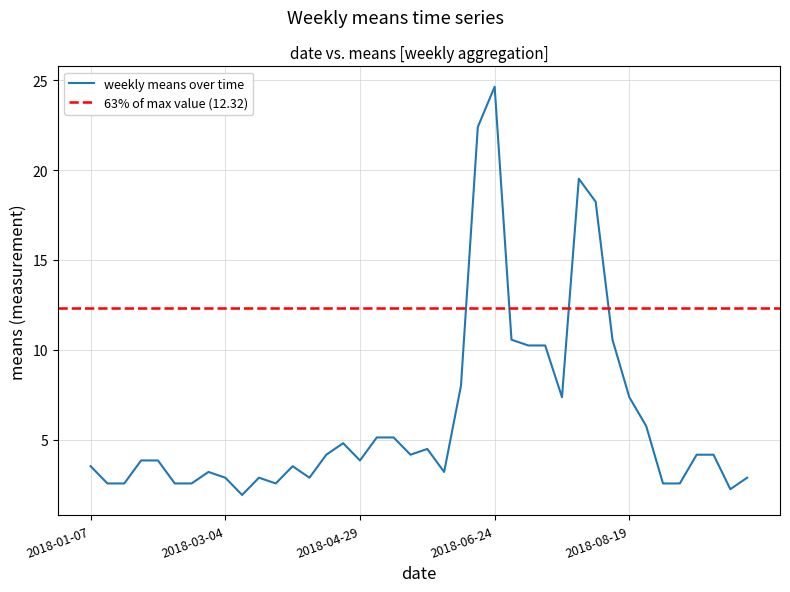

Reading right to left, transcribe all the data shown in this chart.

2.9	2.2	4.2	4.2	2.6	2.6	5.8	7.4	10.6	18.2	19.5	7.4	10.2	10.2	10.6	24.6	22.4	8.0	3.2	4.5	4.2	5.1	5.1	3.8	4.8	4.2	2.9	3.5	2.6	2.9	1.9	2.9	3.2	2.6	2.6	3.8	3.8	2.6	2.6	3.5